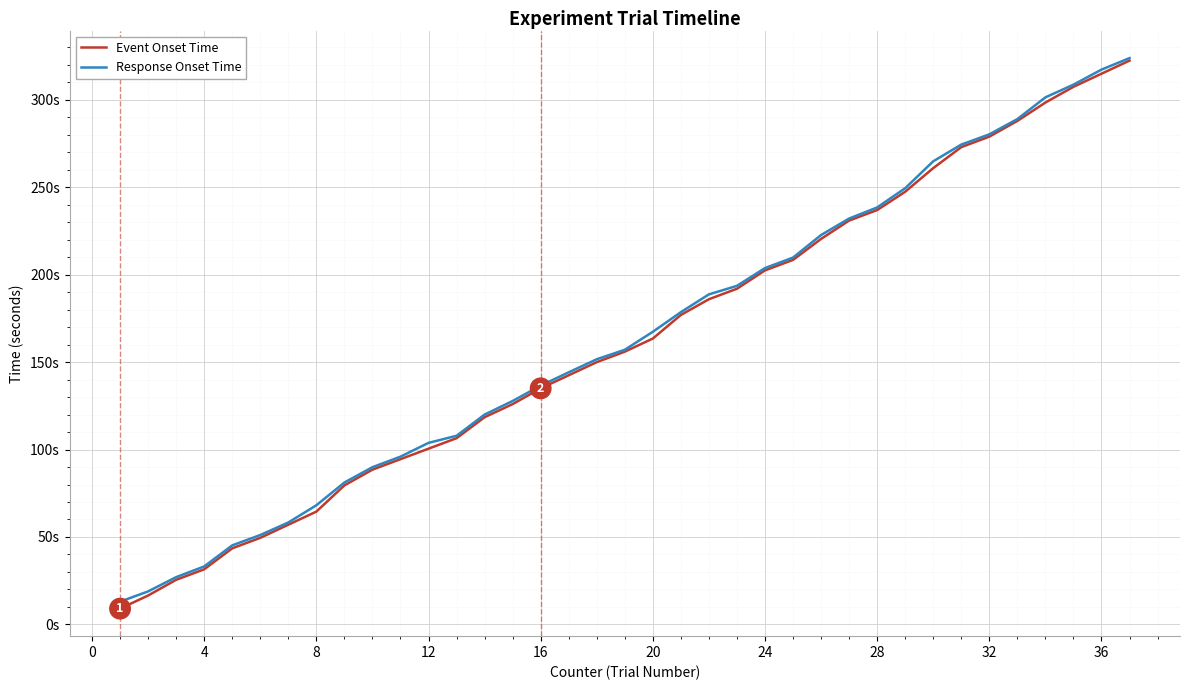

Does the chart display data point markers on the line(s)?

No